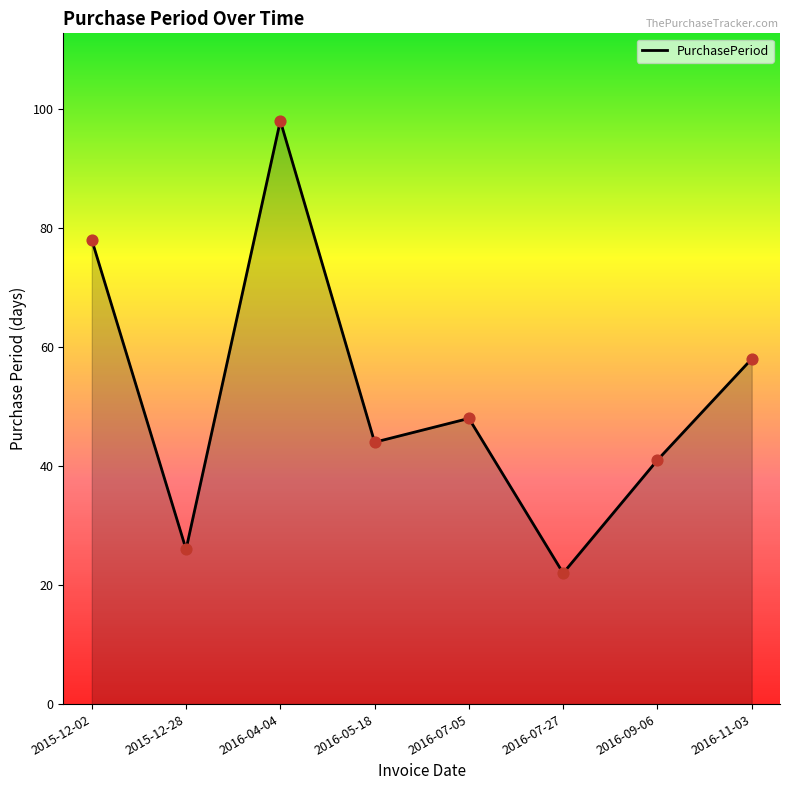

What is the change in value from 2015-12-02 to 2015-12-28?

-52